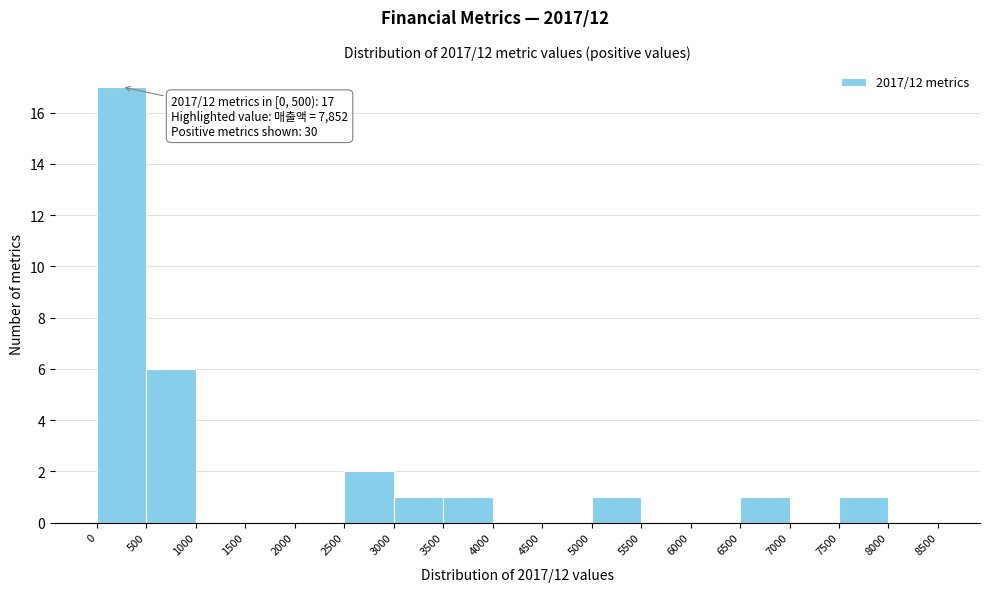

Which range on the x-axis has the tallest bar?

0 to 500